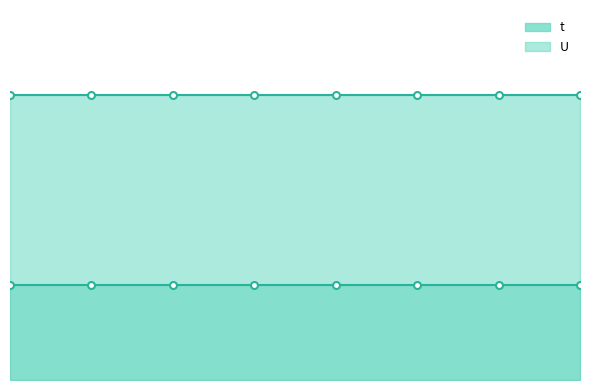

True or false: U and t cross at least once.

False